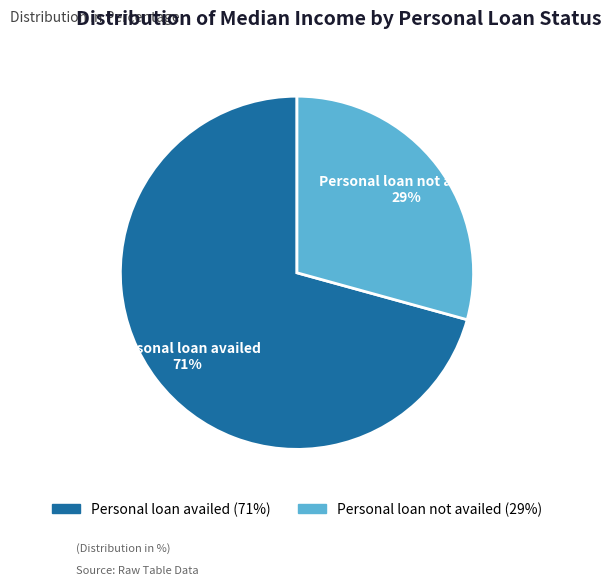

Is it true that Personal loan availed is 63% of the pie?

False